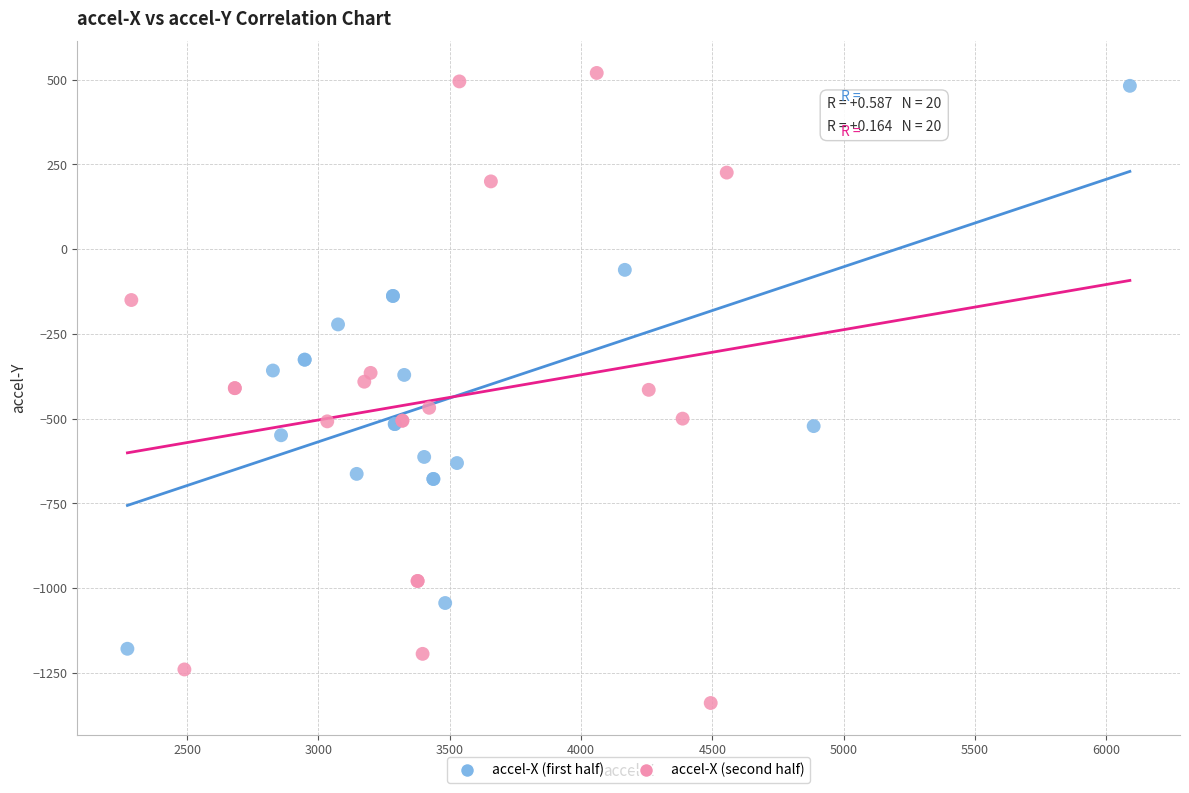

What are all the series names shown in the legend?

accel-X (first half), accel-X (second half)